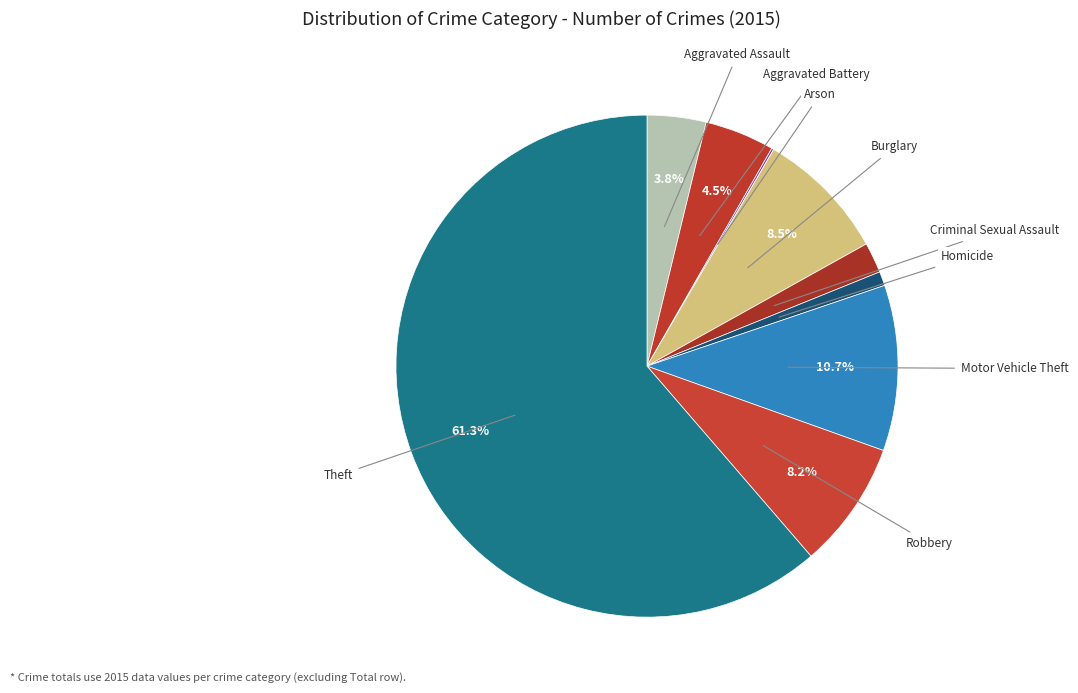

Count the number of slices in the pie.

9